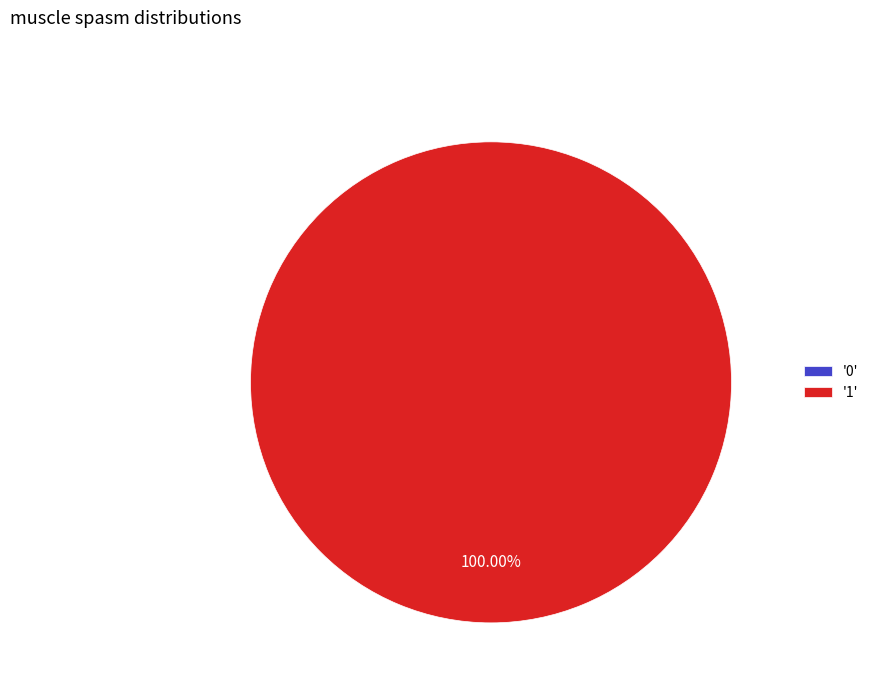

Does any single category account for the majority?

Yes